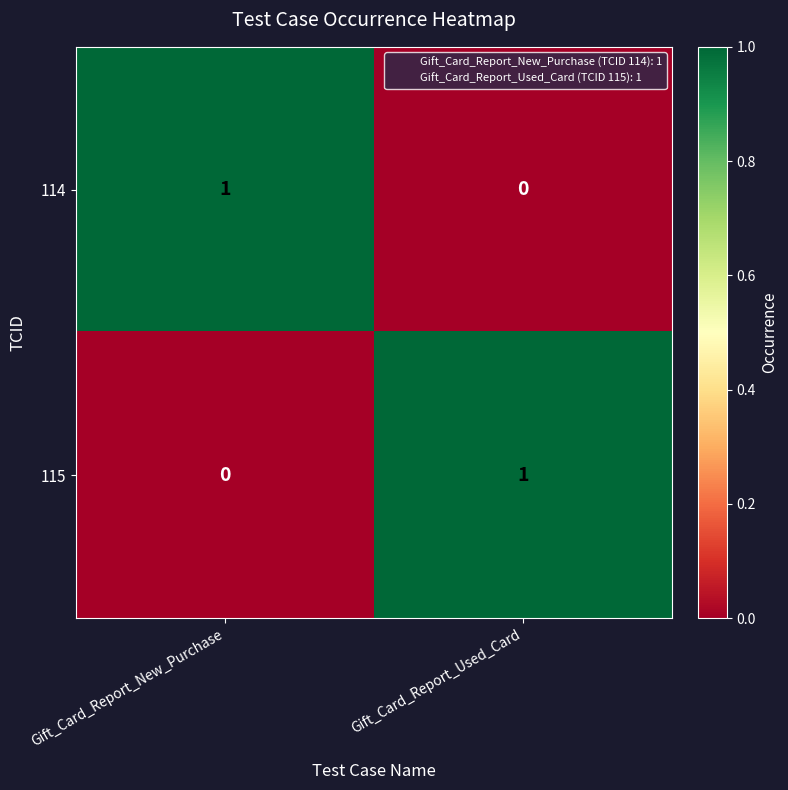

What is the difference between the highest and lowest values at Gift_Card_Report_New_Purchase?

1